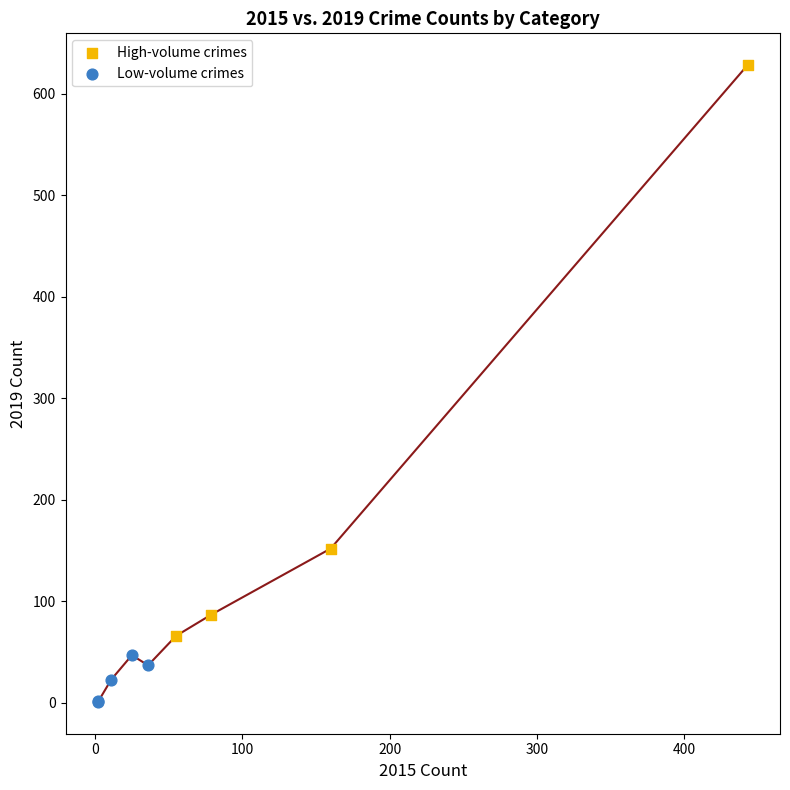

Which series has the largest Y range (max minus min)?

High-volume crimes